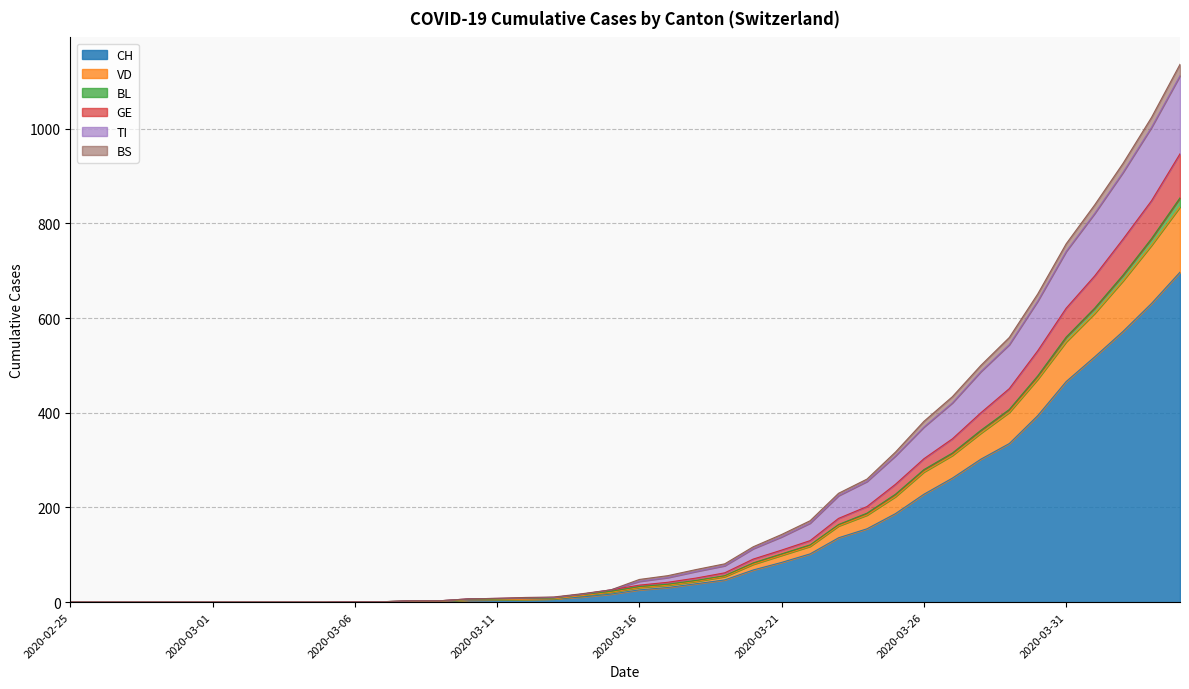

What is the maximum value for CH?

697